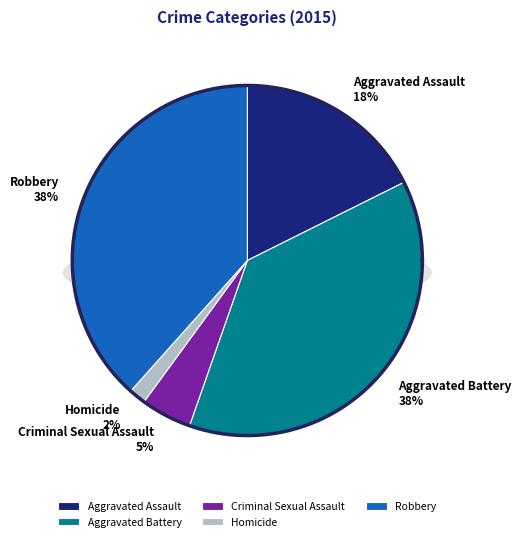

Which has a higher value, Homicide or Criminal Sexual Assault?

Criminal Sexual Assault